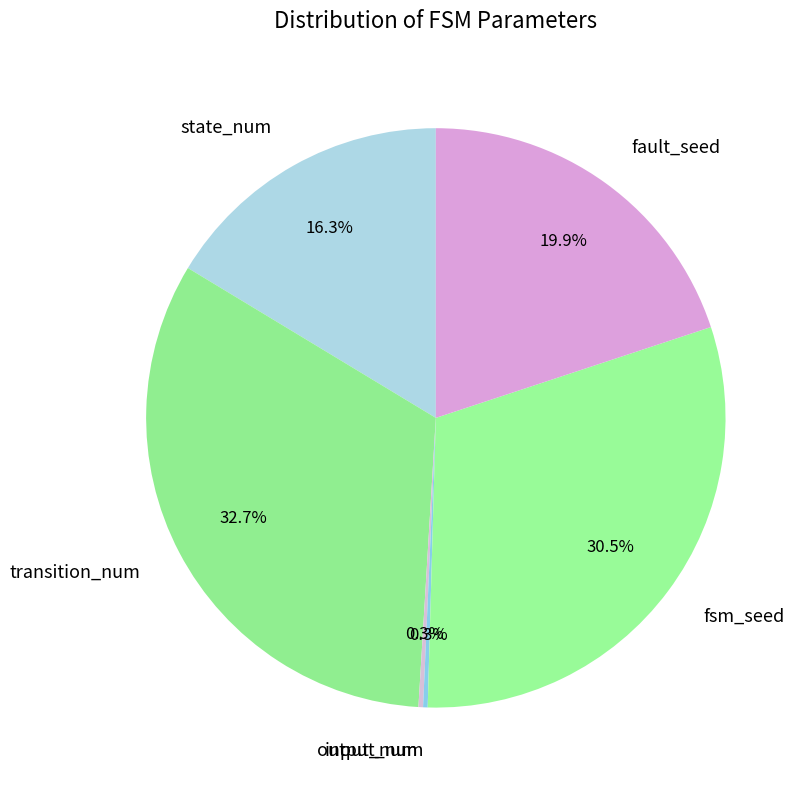

The state_num slice represents 16% of the pie. True or false?

True